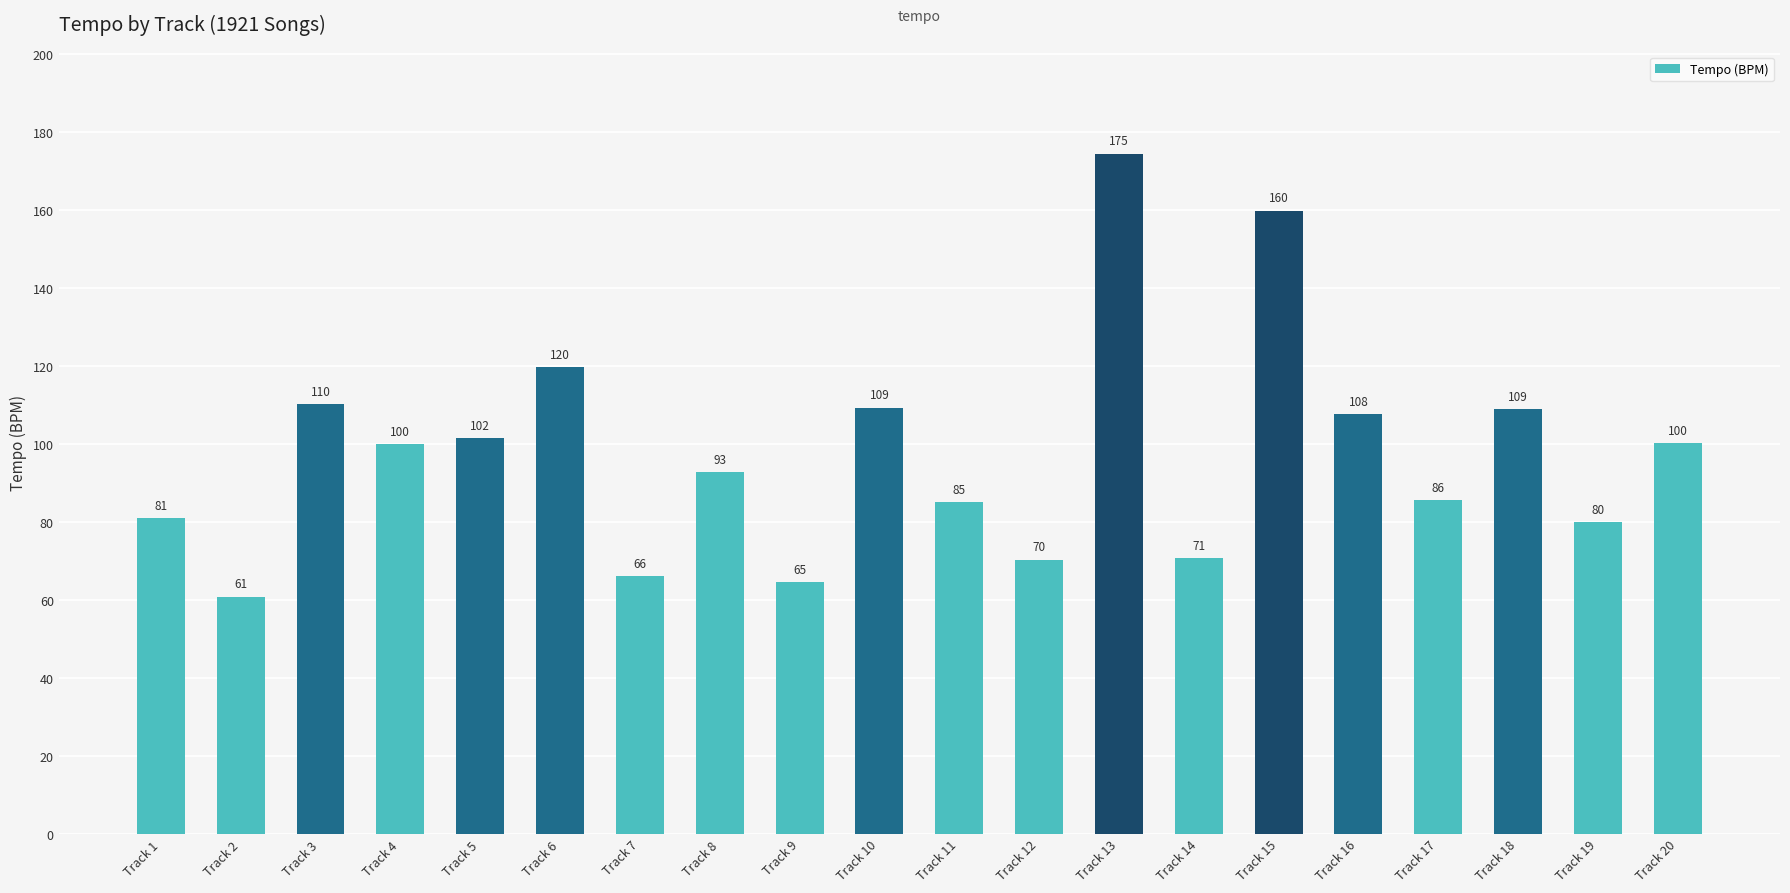

What is the change in value from Track 1 to Track 11?

+4.2